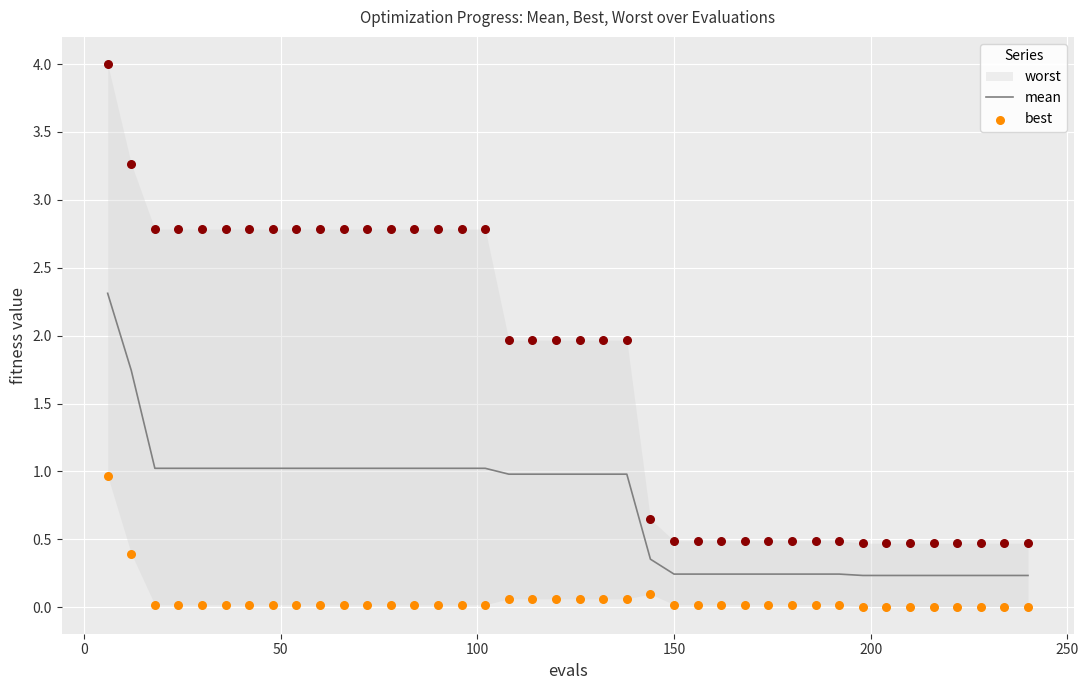

What is the highest value of the mean series?

2.3